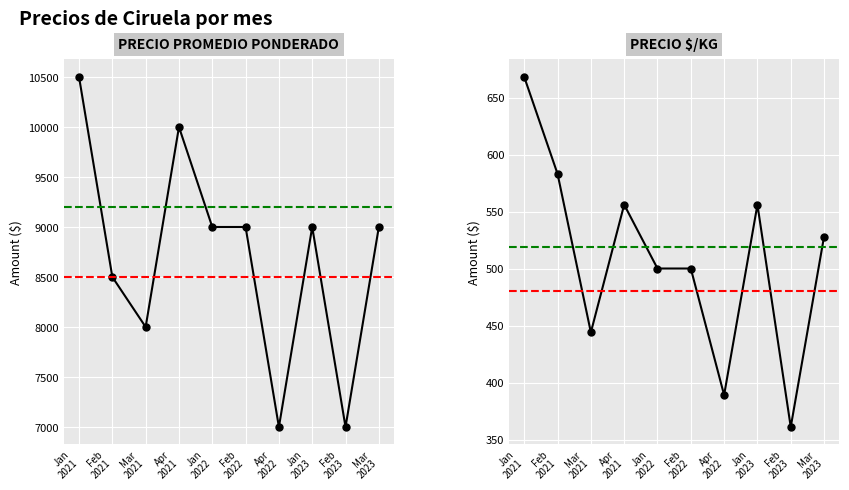

At which category is the sum across all series the highest?

Jan
2021